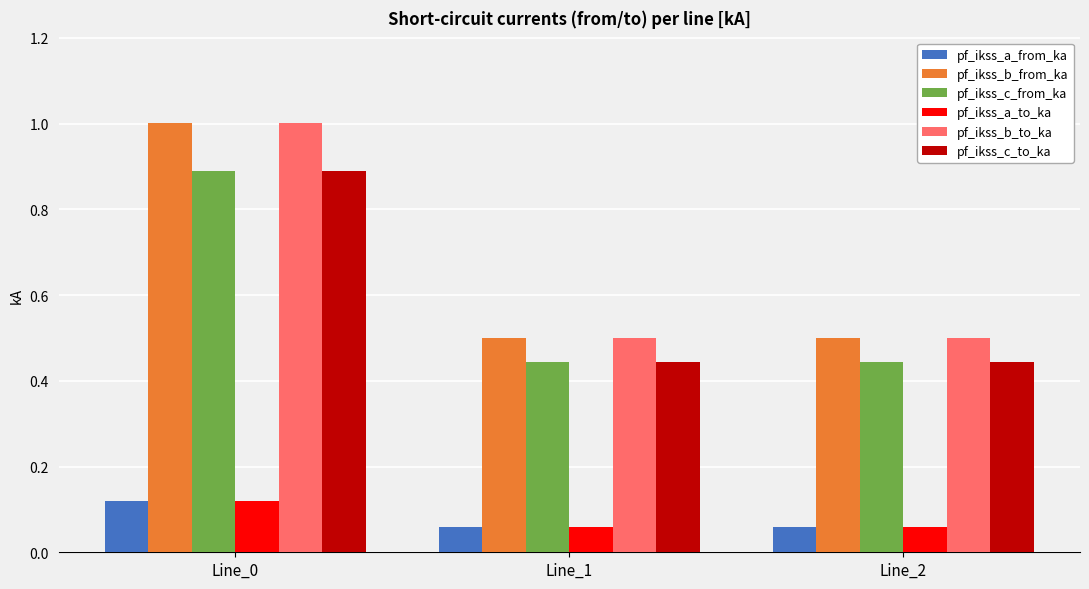

At which category does the chart reach its peak across all series?

Line_0